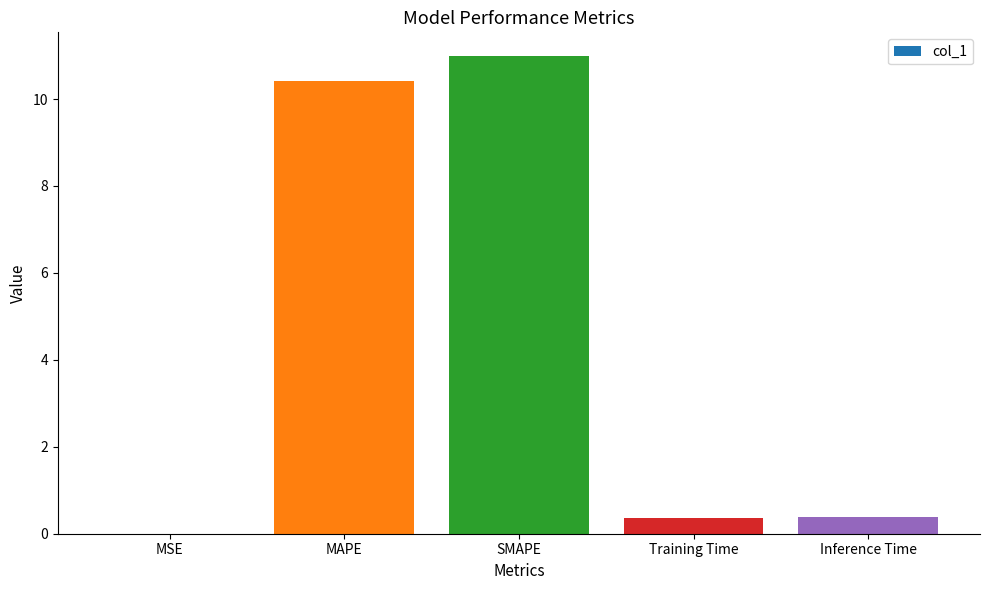

What is the change in value from SMAPE to Inference Time?

-10.6